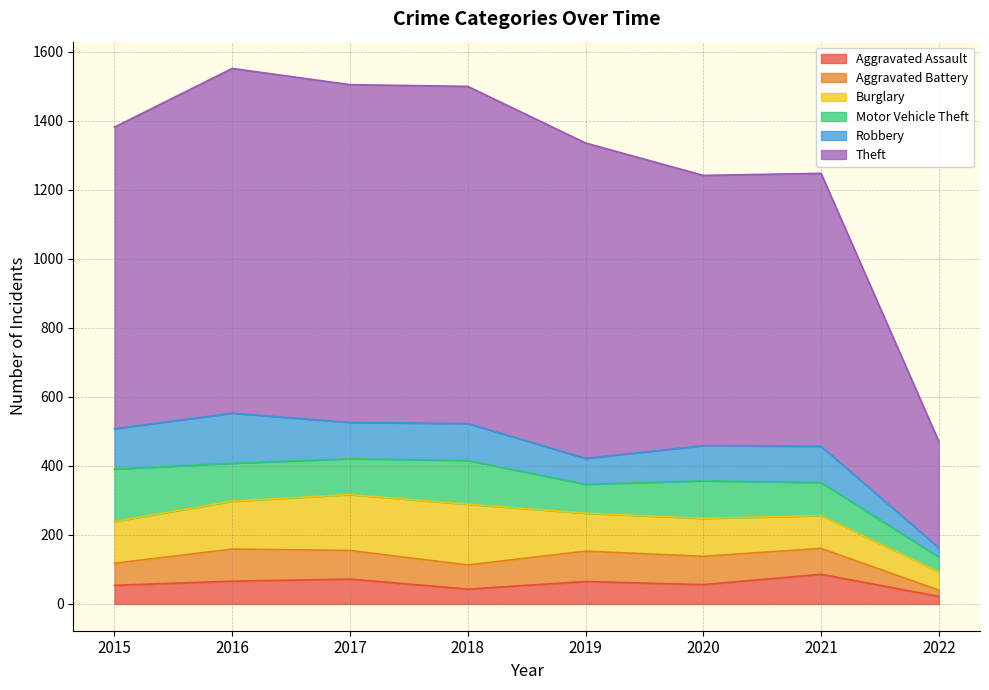

At how many categories does at least one series exceed 646?

7